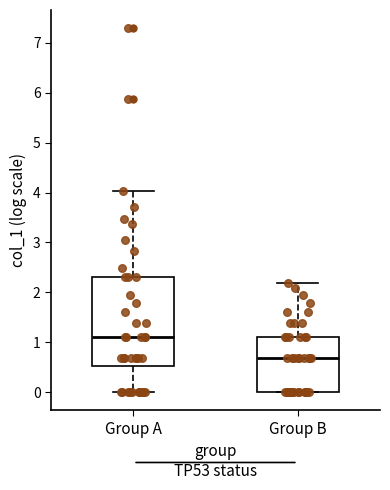

Reading left to right, transcribe this box plot: for each box, give where its median line is, the range the box spans, and where its two whiskers end, as read against the y-axis. The values are not printed on the chart, so give them approximately, as read against the axis.

Group A: median 1.1, box 0.5 to 2.3, whiskers 0.0 to 4.0
Group B: median 0.7, box 0.0 to 1.1, whiskers 0.0 to 2.2